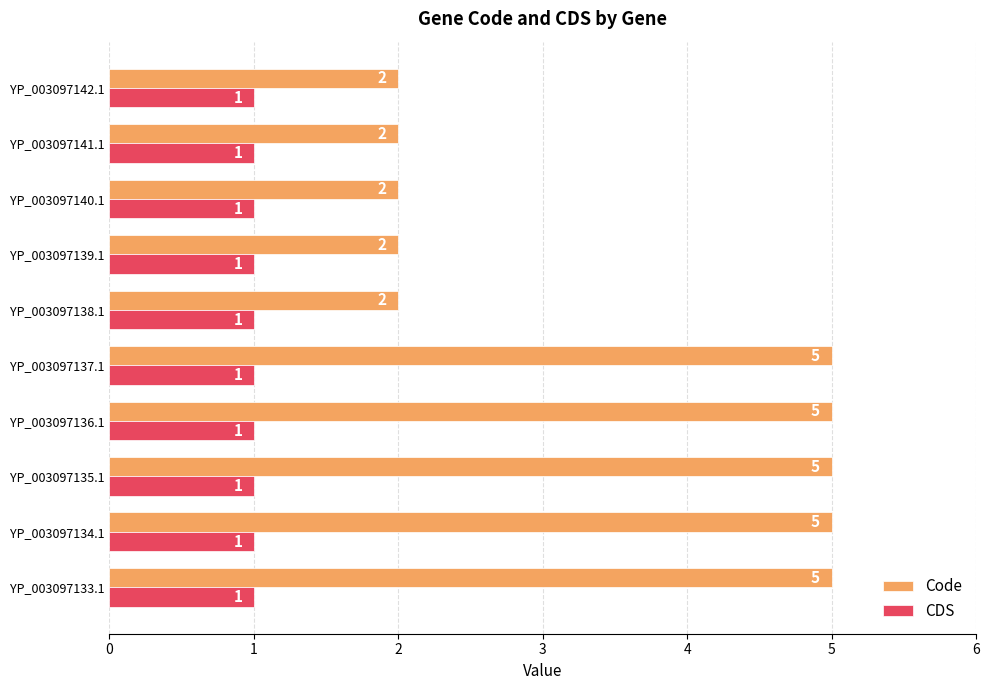

Which series has the largest range (max minus min)?

Code